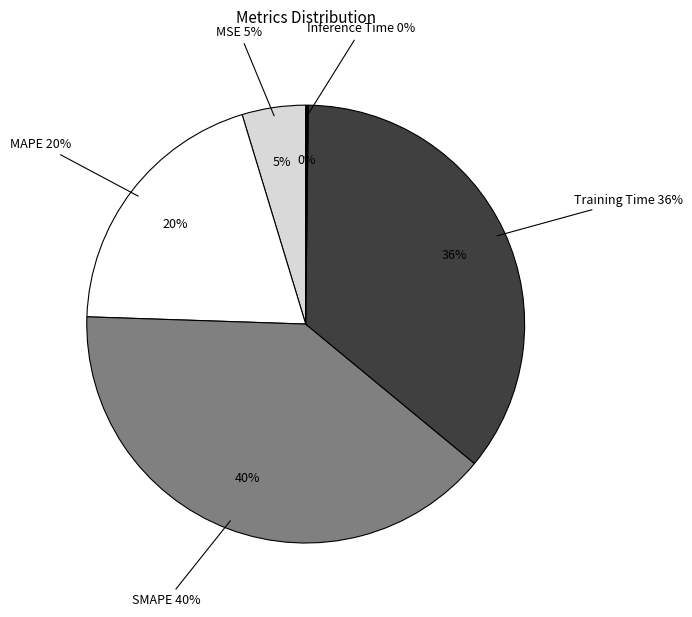

True or false: Inference Time accounts for 0% of the total.

True